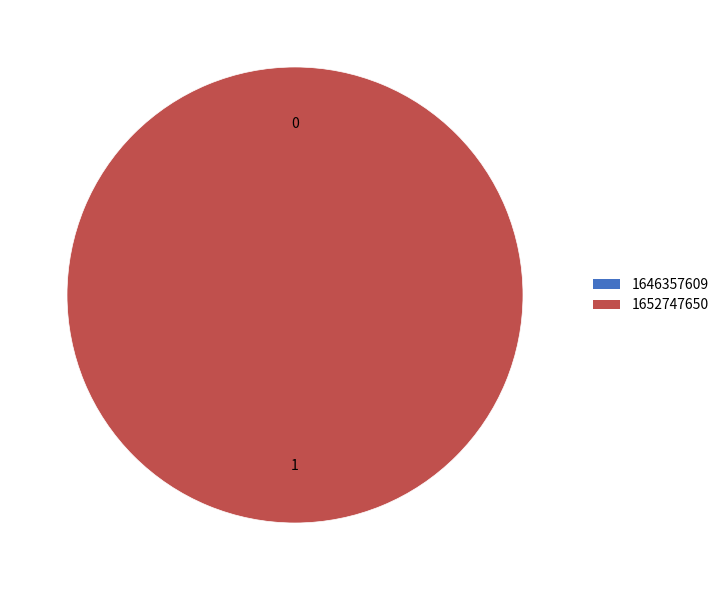

Which category has the biggest portion of the pie?

1652747650